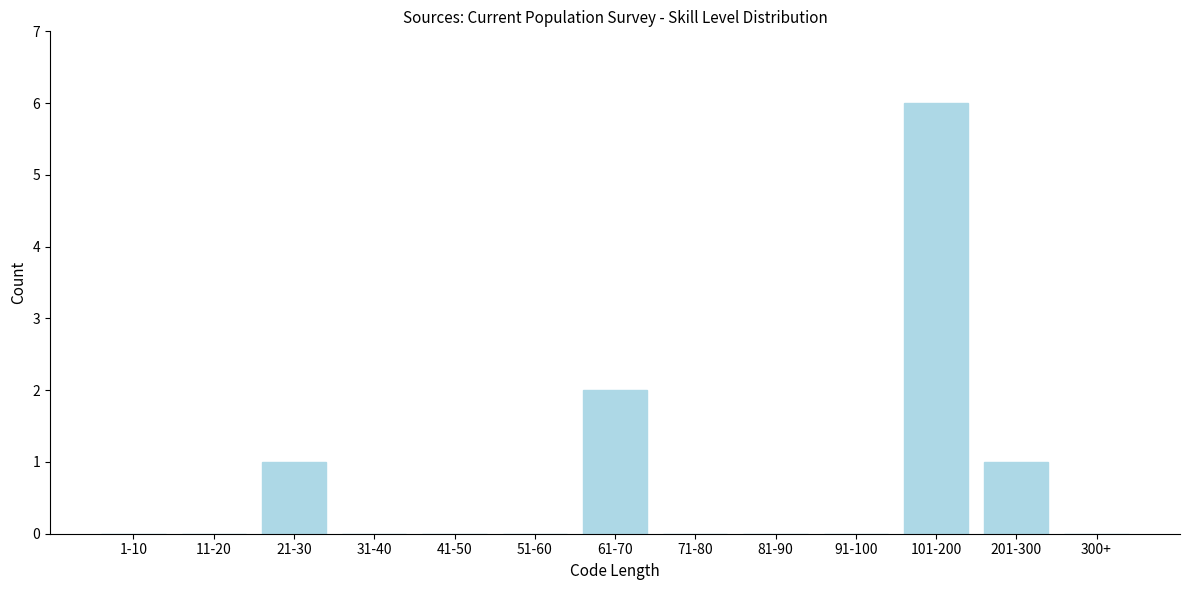

Reading left to right, what are all the values shown in this chart?

1-10=0	11-20=0	21-30=1	31-40=0	41-50=0	51-60=0	61-70=2	71-80=0	81-90=0	91-100=0	101-200=6	201-300=1	300+=0